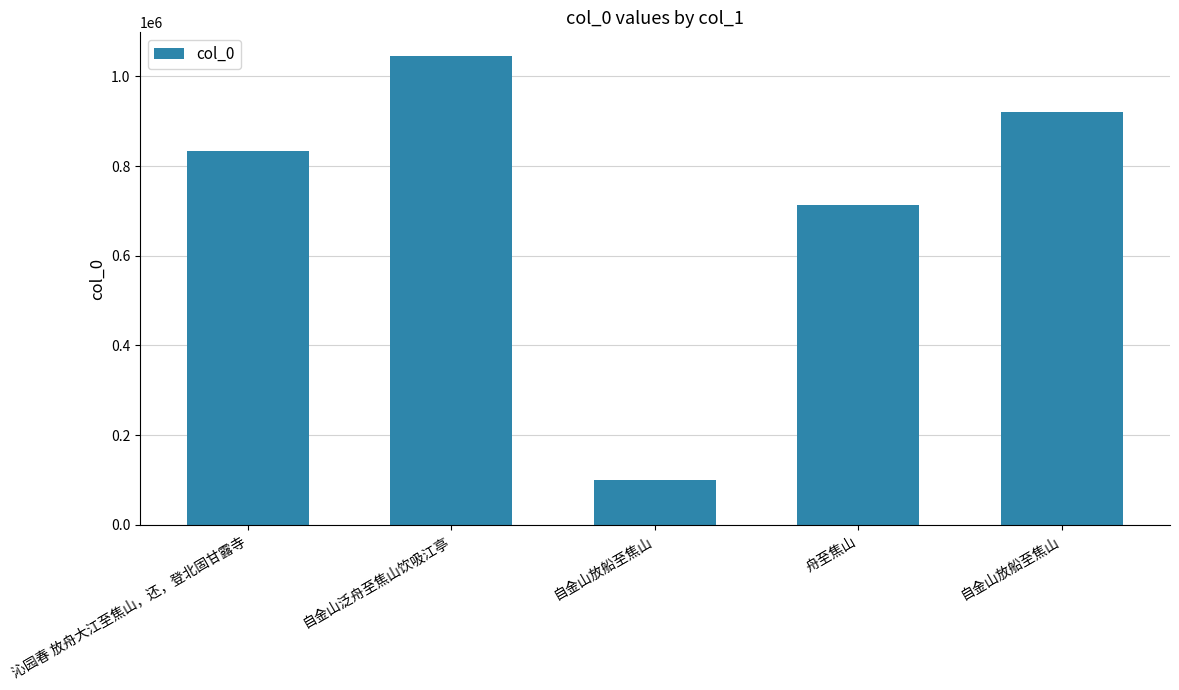

Count the number of categories in the chart.

5